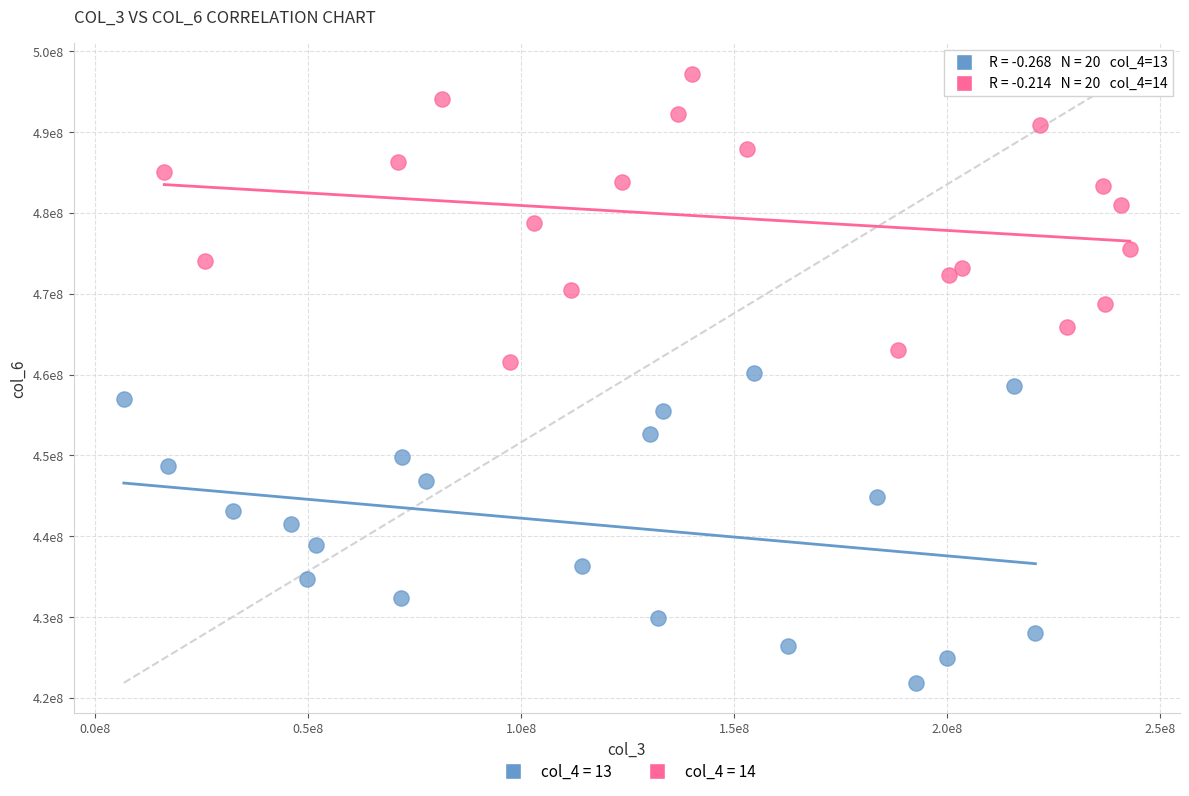

Which series reaches the maximum Y coordinate?

col_4 = 14